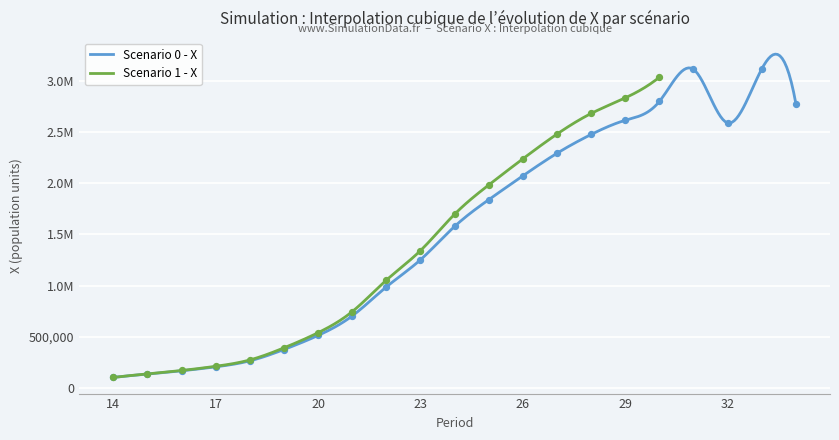

Between 28 and 24, which is larger?

28